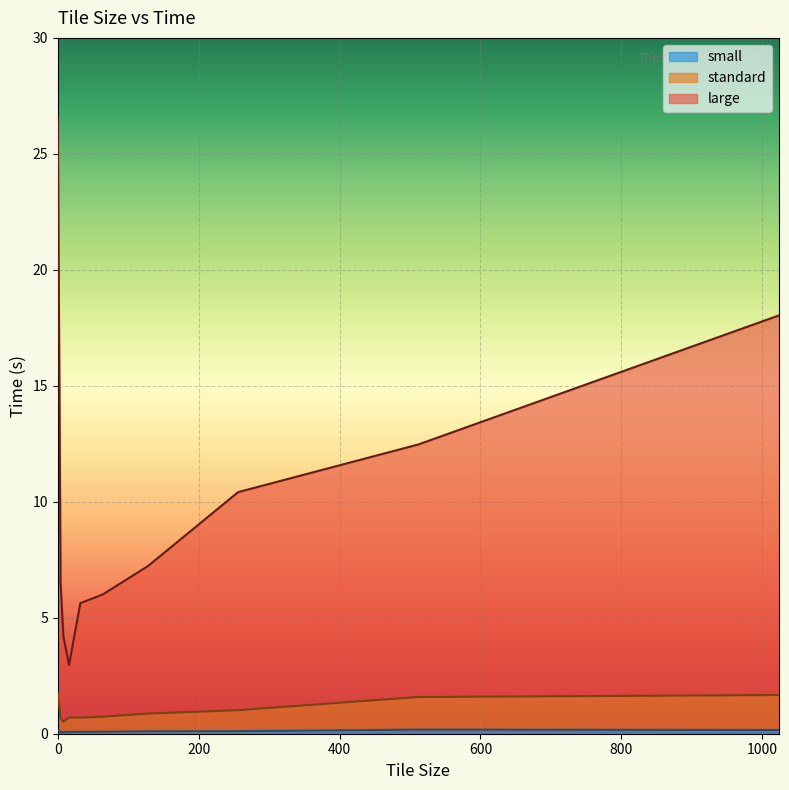

What is the difference between the maximum and second lowest values in the small series?

0.1